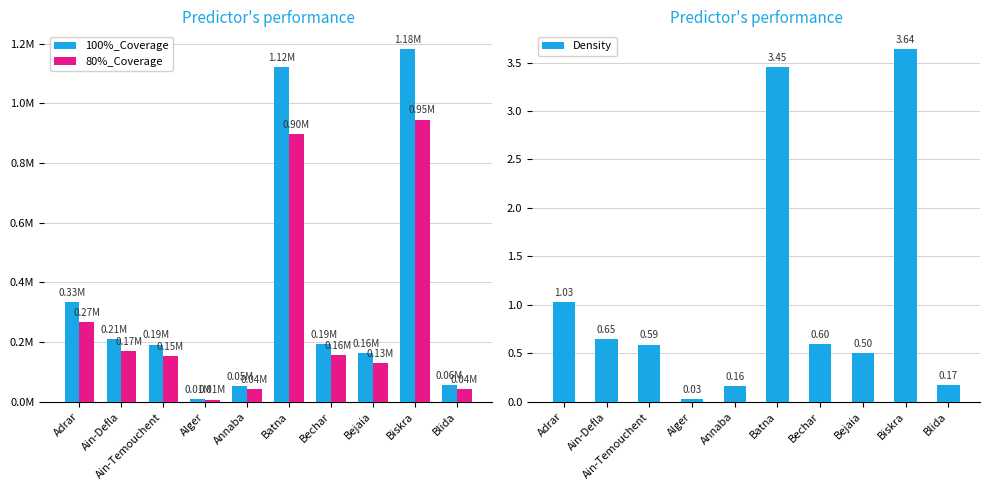

Reading left to right, what are all the values shown in this chart?

100%_Coverage: 334548.0	211123.0	191634.0	9744.0	51969.0	1120574.0	194882.0	162402.0	1182286.0	55217.0
80%_Coverage: 267638.0	168898.0	153307.0	7795.0	41575.0	896459.0	155906.0	129922.0	945829.0	44173.0
Density: 1.0	0.7	0.6	0.0	0.2	3.5	0.6	0.5	3.6	0.2